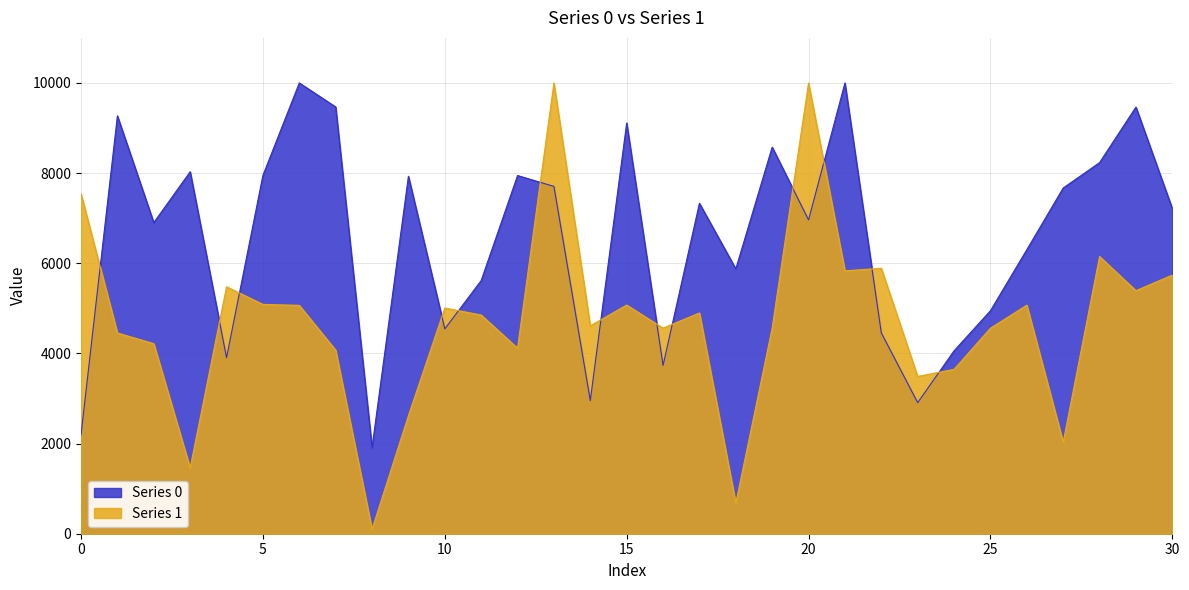

Rank the series at 6 from highest to lowest value.

Series 0, Series 1